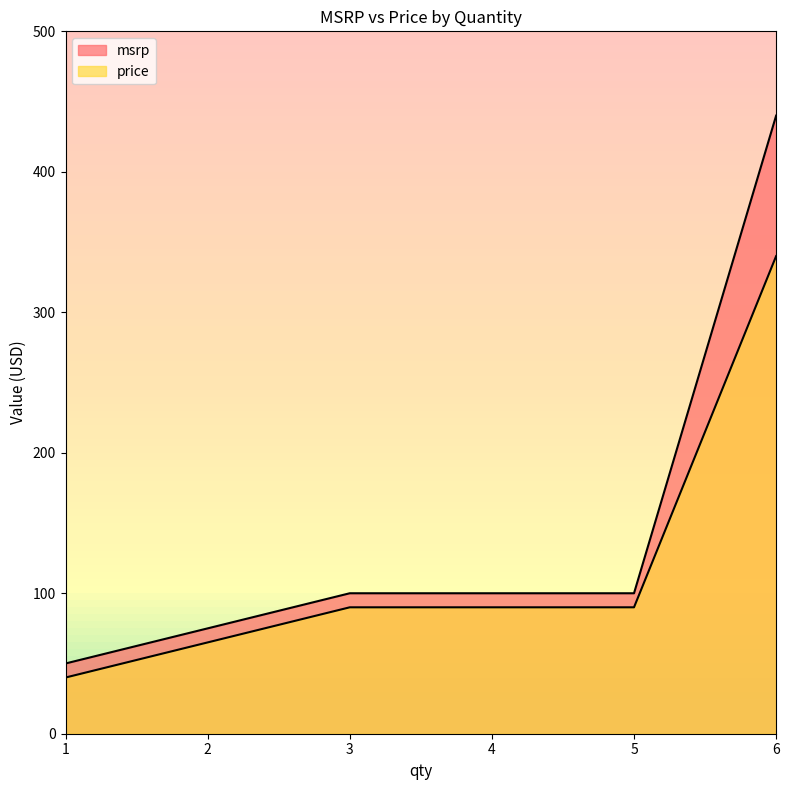

At 3, list the series in order from smallest to largest.

price, msrp